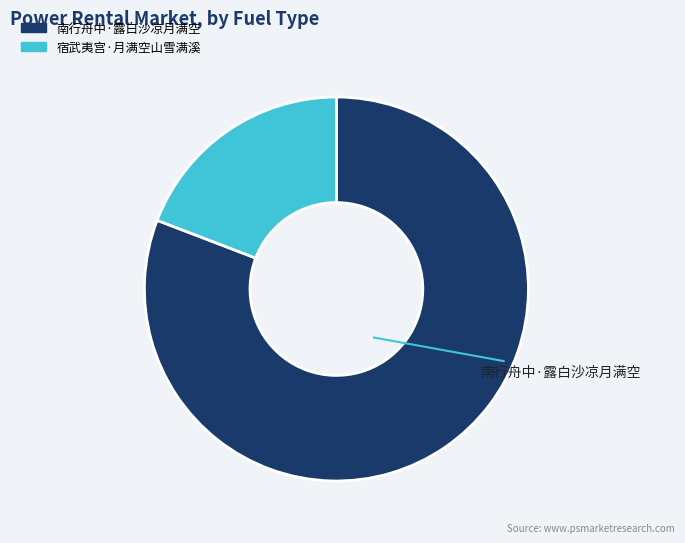

Does any single category account for the majority?

Yes